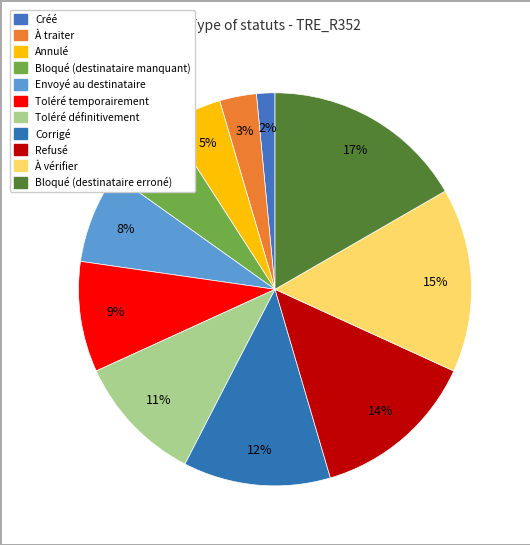

Rank the categories by value from highest to lowest.

Bloqué (destinataire erroné), À vérifier, Refusé, Corrigé, Toléré définitivement, Toléré temporairement, Envoyé au destinataire, Bloqué (destinataire manquant), Annulé, À traiter, Créé